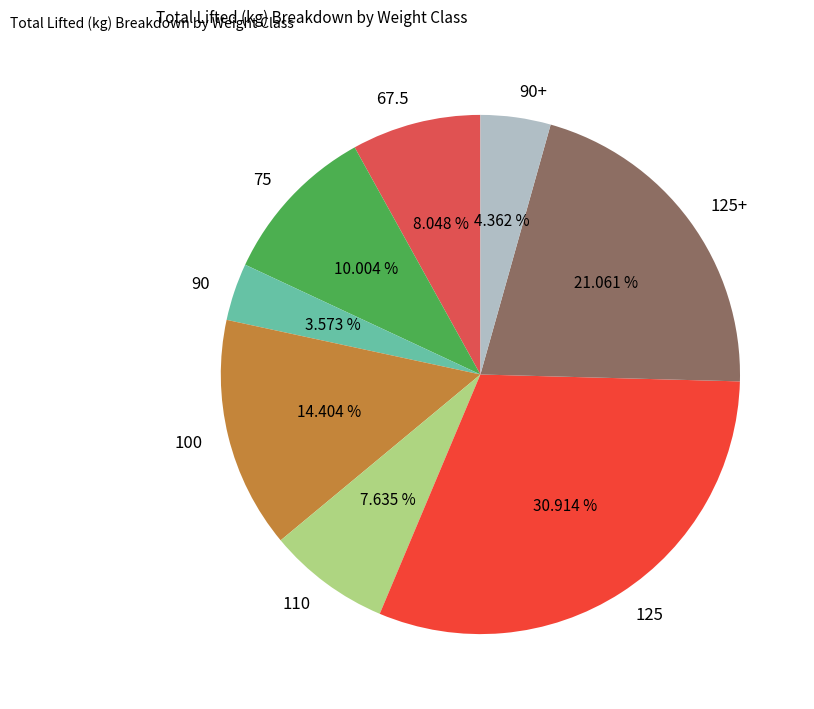

Between 125 and 110, which is larger?

125